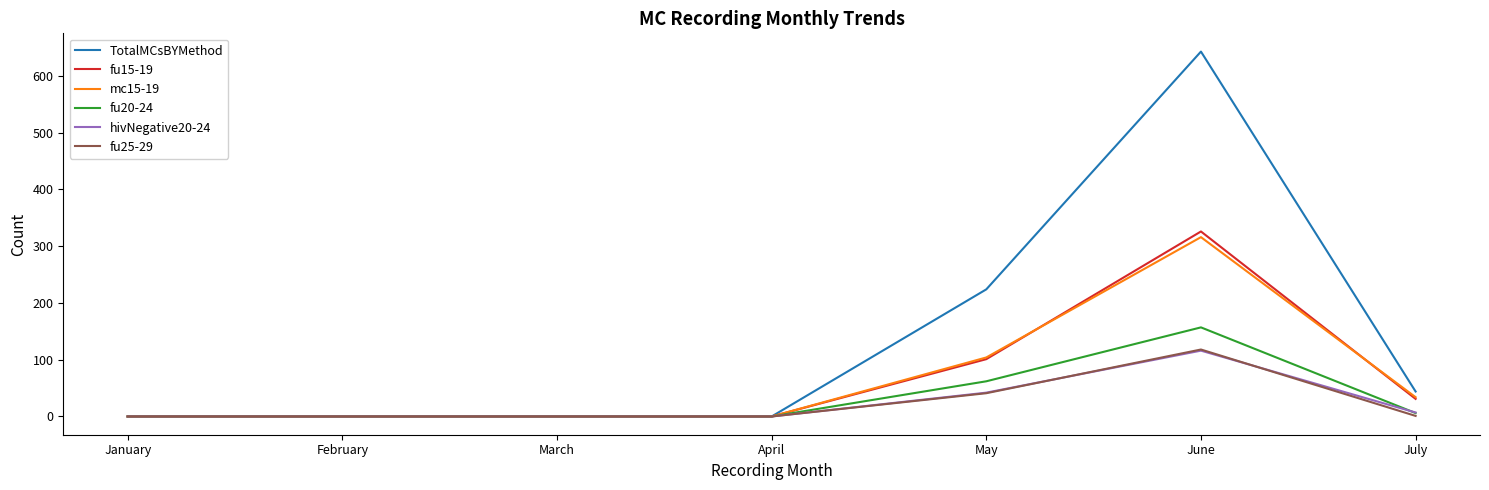

Which series has the widest spread of values?

TotalMCsBYMethod